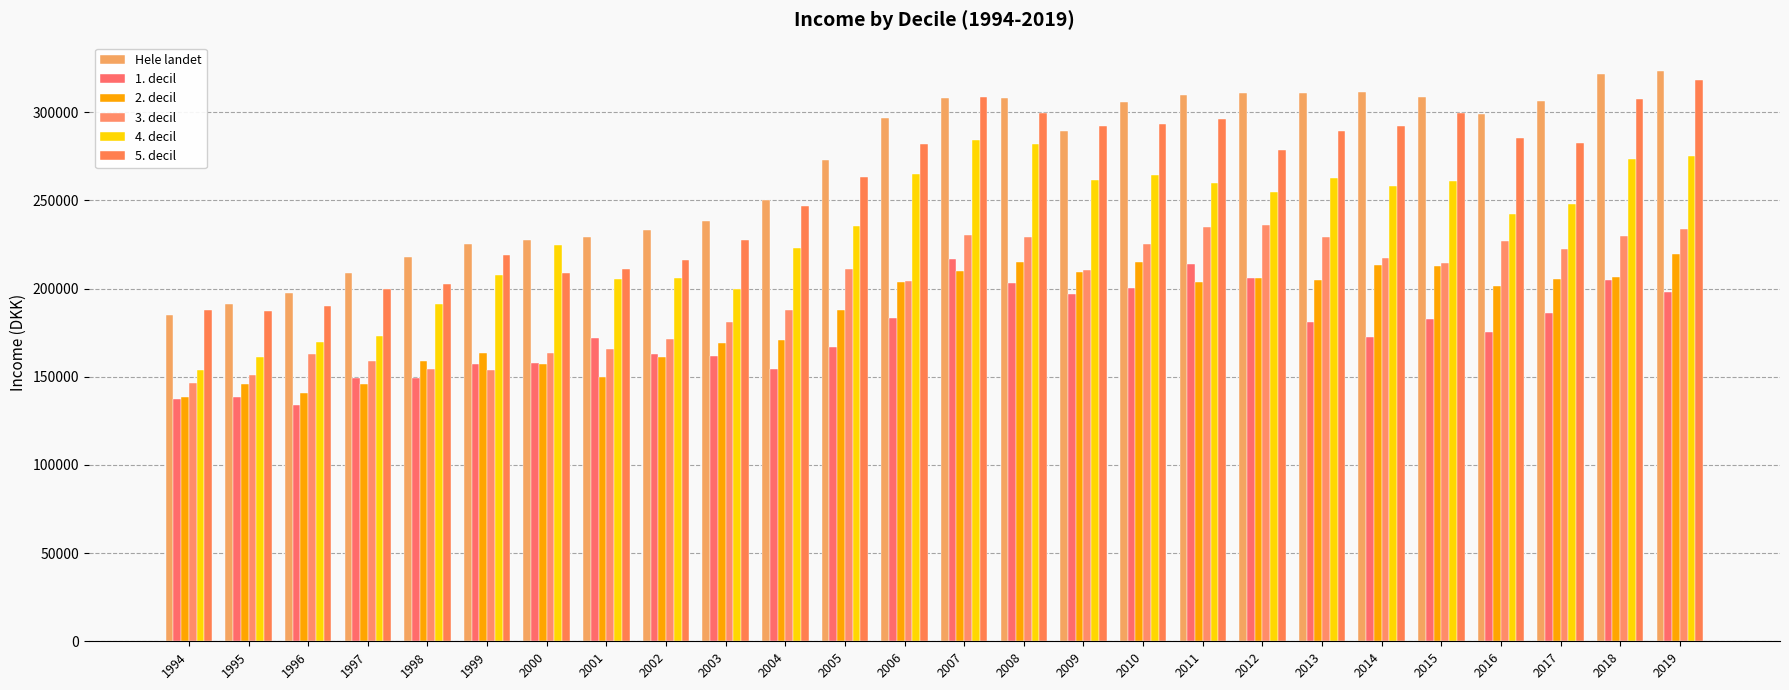

Between 1994 and 2000, which series saw the biggest shift?

4. decil